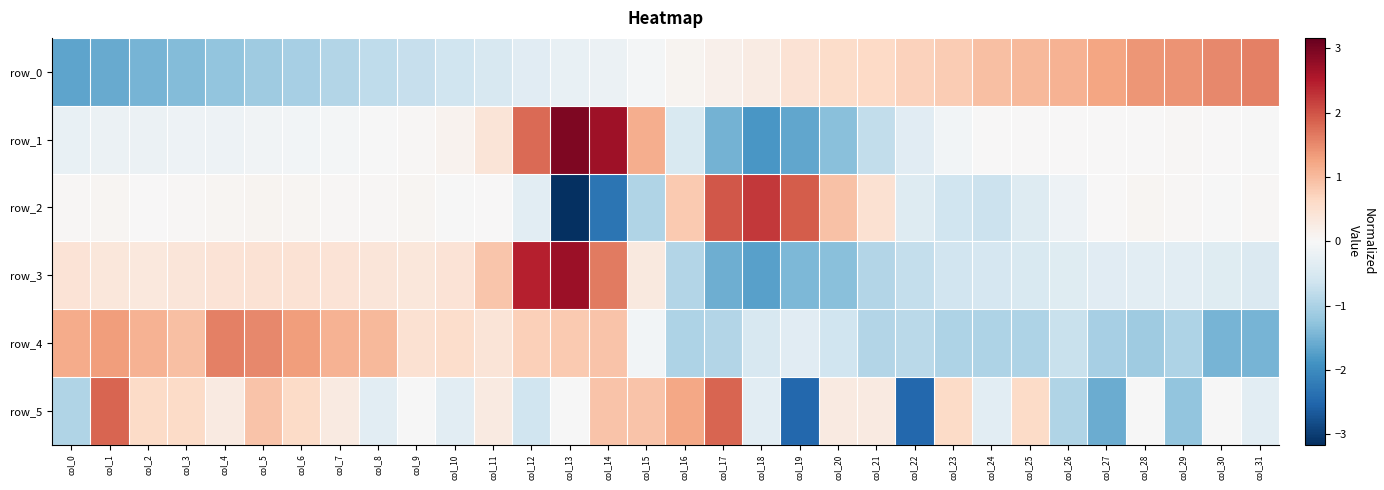

Reading right to left, what are all the values shown in this chart?

row_0: 1.6	1.5	1.4	1.4	1.3	1.1	1.0	1.0	0.8	0.7	0.6	0.6	0.4	0.3	0.2	0.1	-0.1	-0.2	-0.2	-0.4	-0.5	-0.6	-0.7	-0.8	-0.9	-1.1	-1.1	-1.2	-1.4	-1.5	-1.6	-1.7
row_1: -0.0	0.0	0.0	0.0	0.0	0.0	0.0	0.0	-0.1	-0.4	-0.8	-1.3	-1.7	-1.8	-1.5	-0.5	1.2	2.7	3.0	1.8	0.4	0.1	0.0	-0.0	-0.1	-0.1	-0.1	-0.2	-0.2	-0.2	-0.2	-0.2
row_2: 0.0	-0.0	0.0	0.1	0.0	-0.2	-0.4	-0.7	-0.6	-0.4	0.5	0.9	1.9	2.2	2.0	0.8	-1.0	-2.3	-3.2	-0.3	0.0	-0.0	0.1	0.0	0.0	0.1	0.1	0.1	0.0	0.0	0.1	0.0
row_3: -0.5	-0.4	-0.3	-0.3	-0.4	-0.4	-0.5	-0.5	-0.6	-0.8	-0.9	-1.3	-1.4	-1.7	-1.6	-0.9	0.3	1.6	2.7	2.5	0.9	0.4	0.4	0.4	0.4	0.4	0.5	0.4	0.4	0.3	0.4	0.4
row_4: -1.5	-1.5	-1.0	-1.1	-1.1	-0.7	-1.0	-1.0	-1.0	-0.8	-0.9	-0.6	-0.4	-0.5	-0.9	-1.0	-0.1	0.9	0.8	0.8	0.4	0.5	0.5	1.0	1.1	1.3	1.5	1.6	1.0	1.1	1.3	1.2
row_5: -0.3	-0.0	-1.3	-0.0	-1.6	-0.9	0.6	-0.3	0.6	-2.5	0.3	0.3	-2.5	-0.3	1.8	1.2	0.9	0.9	-0.0	-0.6	0.3	-0.3	-0.0	-0.3	0.3	0.6	0.9	0.3	0.6	0.6	1.8	-0.9